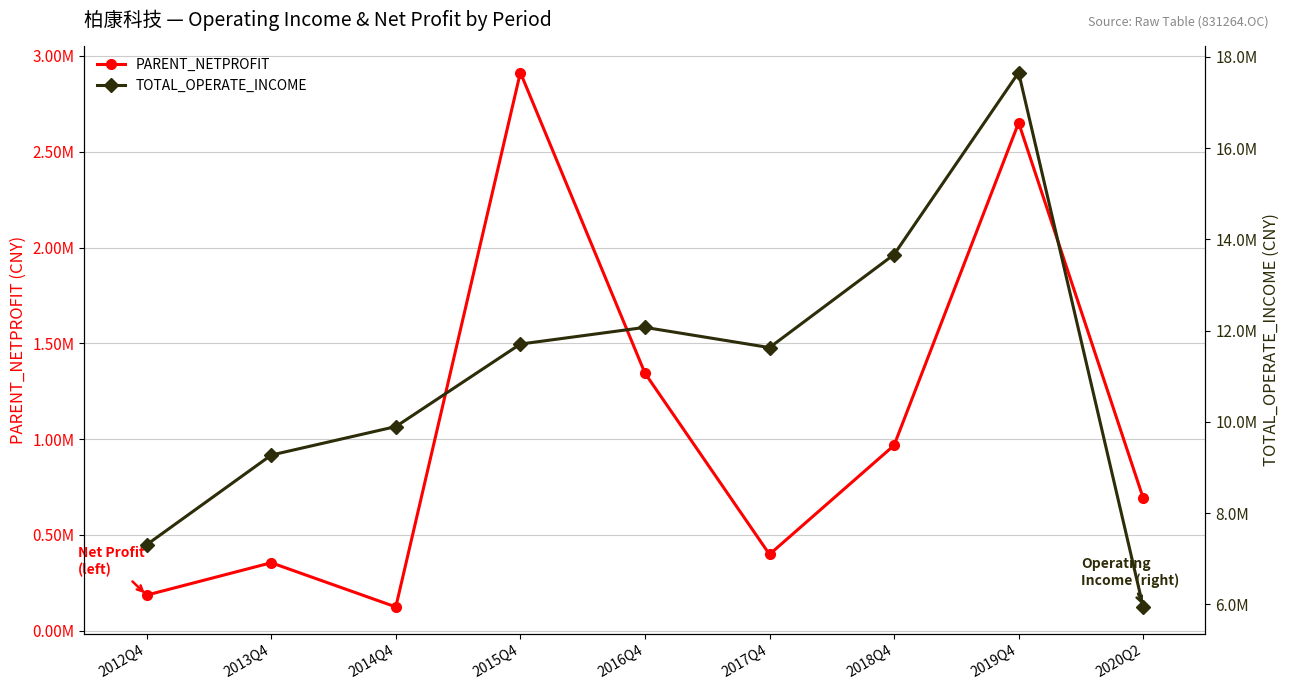

The TOTAL_OPERATE_INCOME series shows 25668875.7 at 2019Q4. True or false?

False